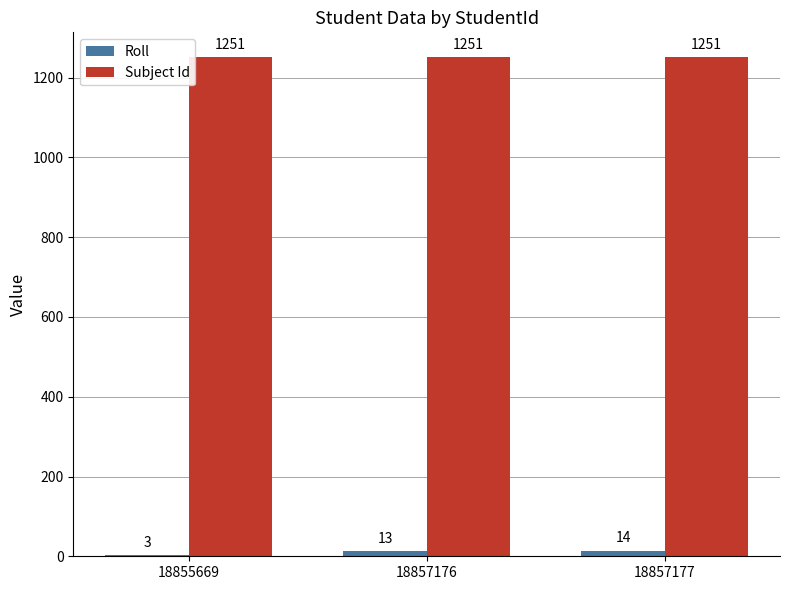

Between 18857176 and 18857177, which series saw the biggest shift?

Roll